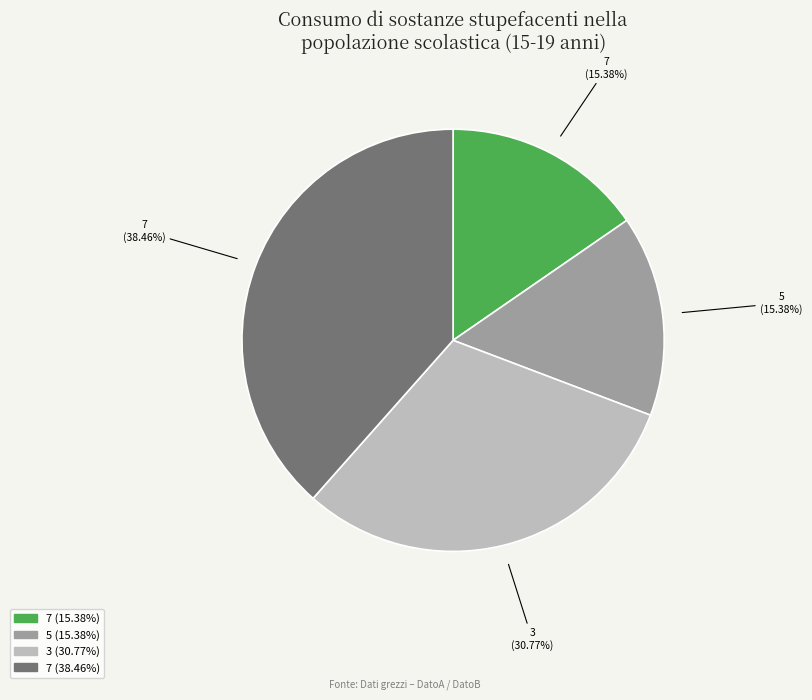

Is there any slice that represents more than half of the pie?

No